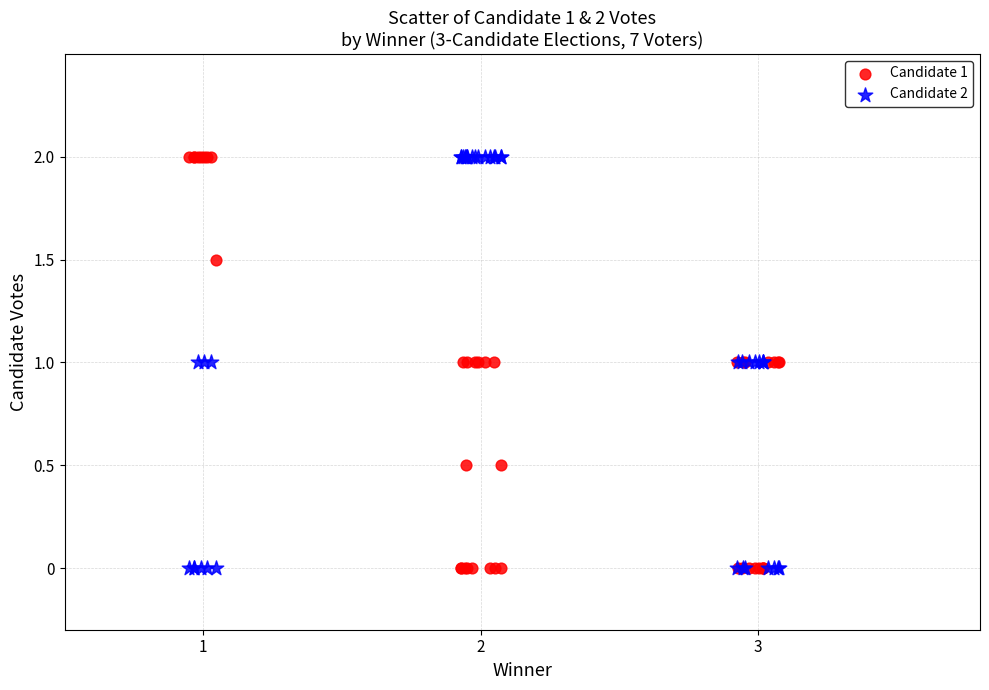

What is the X range (max minus min) for the scatter plot?

2.1